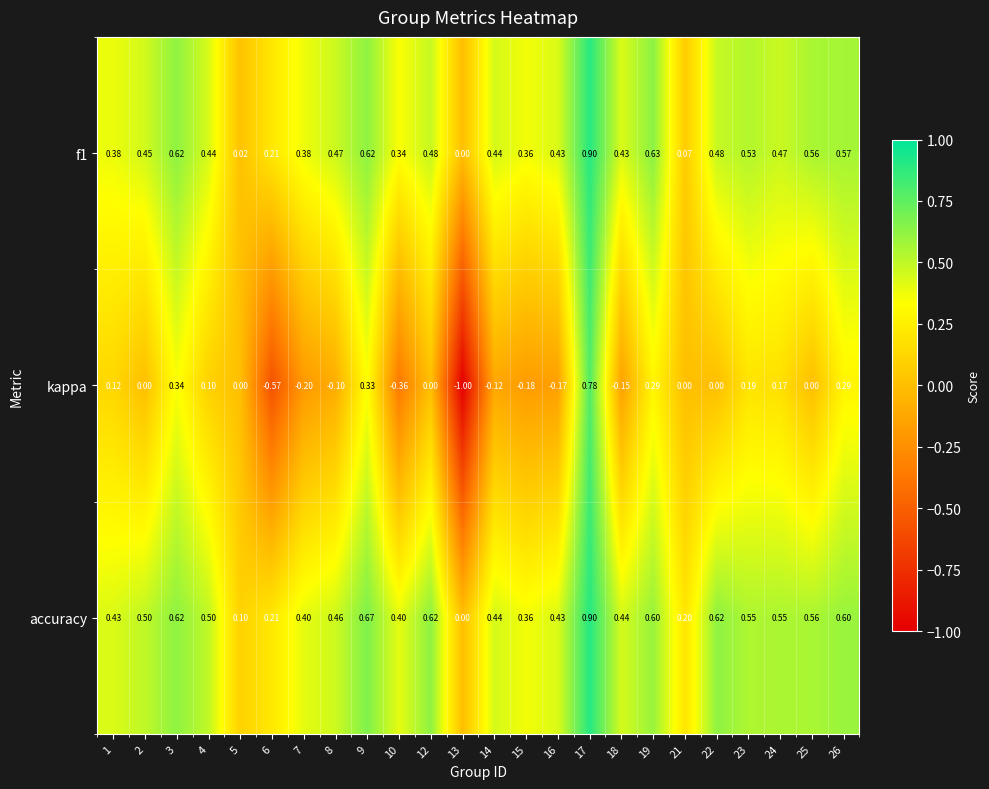

Which series changed the most between 2 and 22?

accuracy